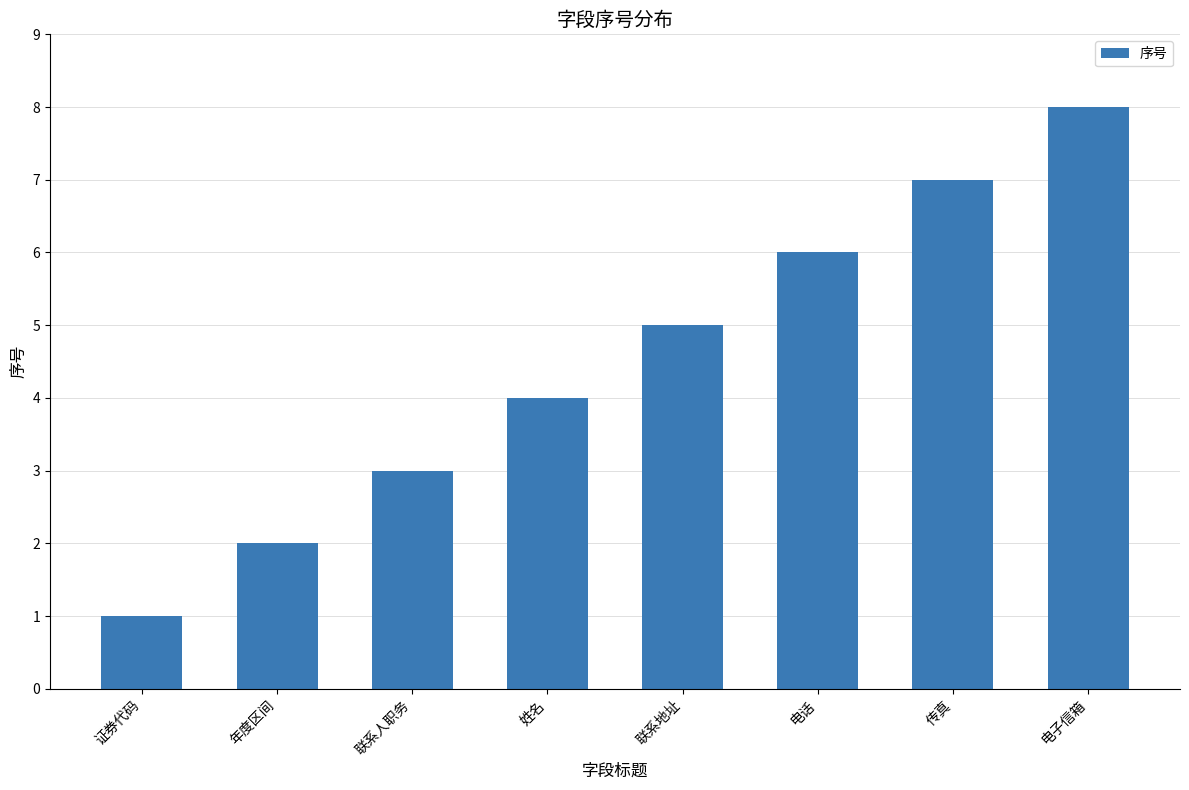

How many series are shown in this chart?

1